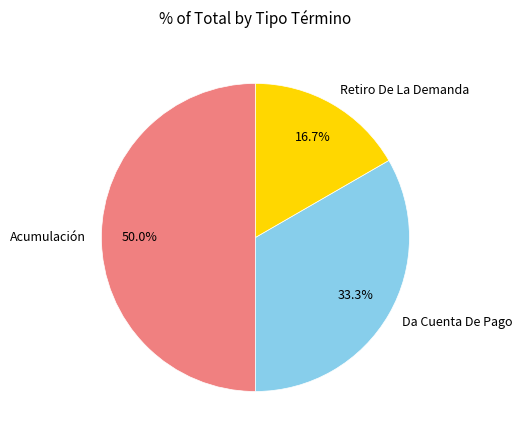

The Retiro De La Demanda slice represents 17% of the pie. True or false?

True